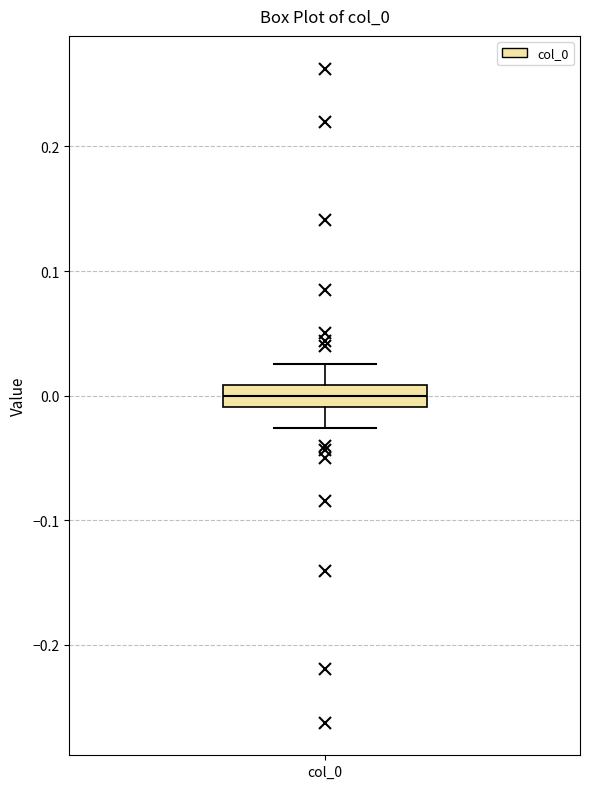

Where does the lower whisker of the box for col_0 end on the y-axis? The values are not printed on the chart, so give them approximately, as read against the axis.

-0.03